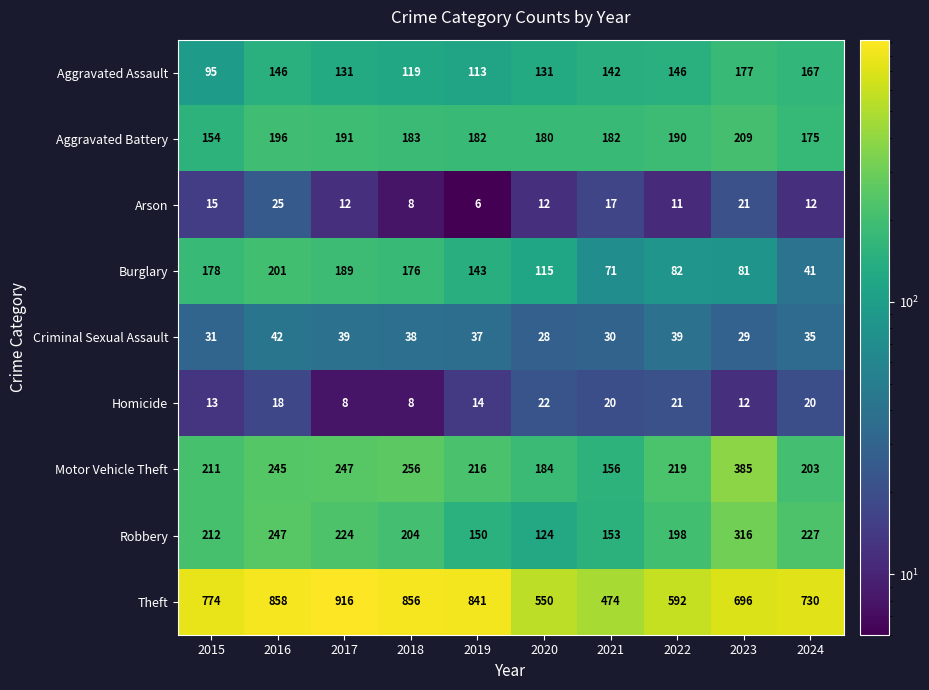

Is it true that Theft equals 774 at 2015?

True